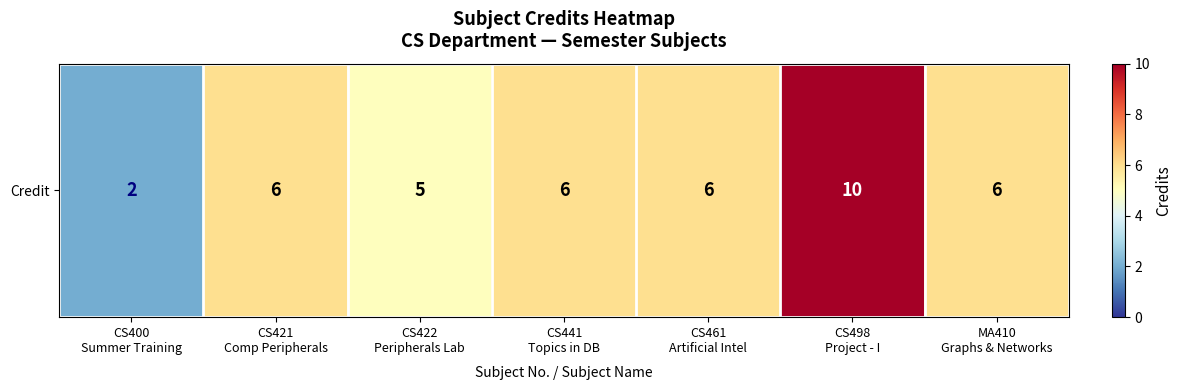

What is the change in value from CS422
Peripherals Lab to MA410
Graphs & Networks?

+1